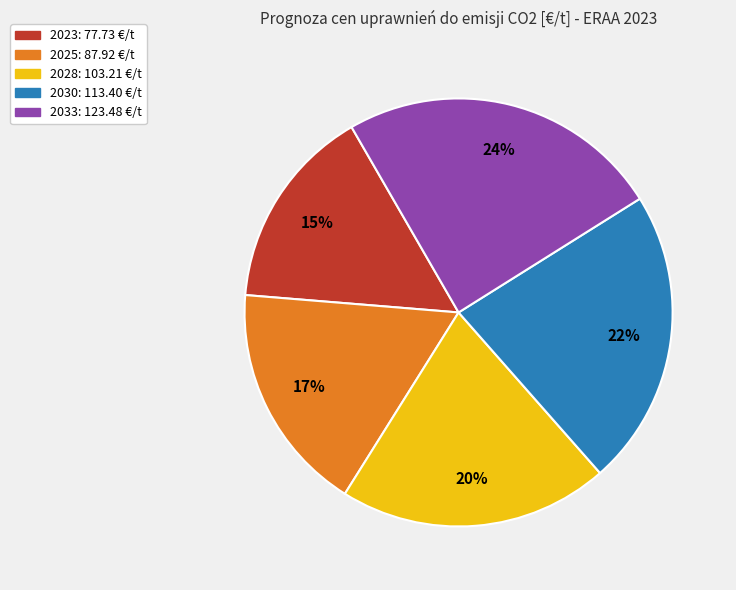

Is it true that 2030 is 36% of the pie?

False